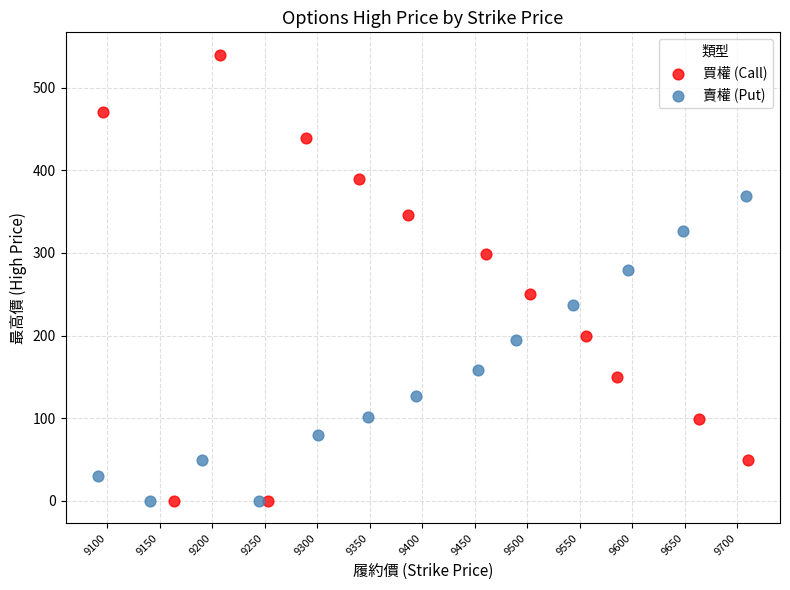

What are all the series names shown in the legend?

買權 (Call), 賣權 (Put)